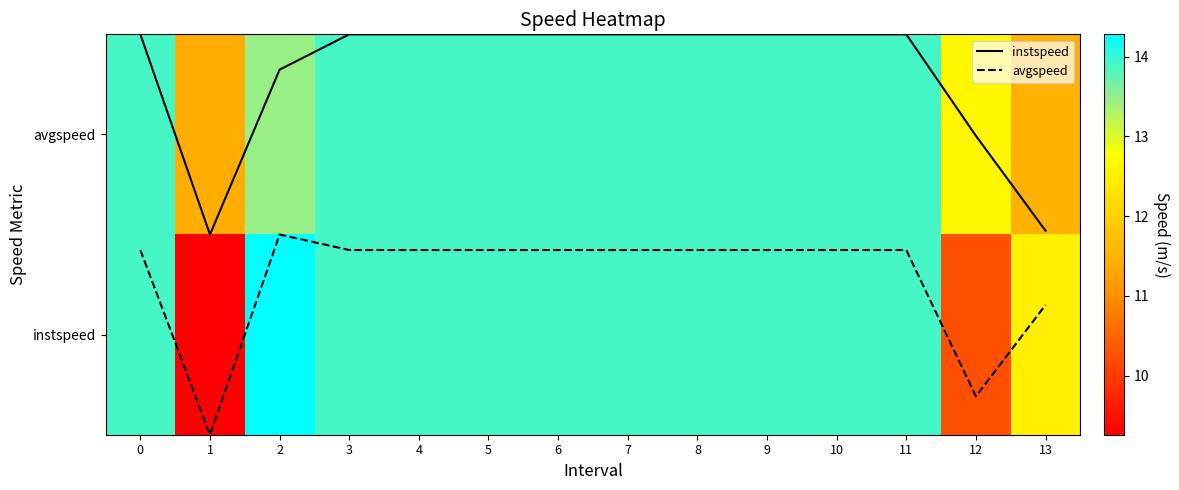

What value does the avgspeed series have at 8?

0.4